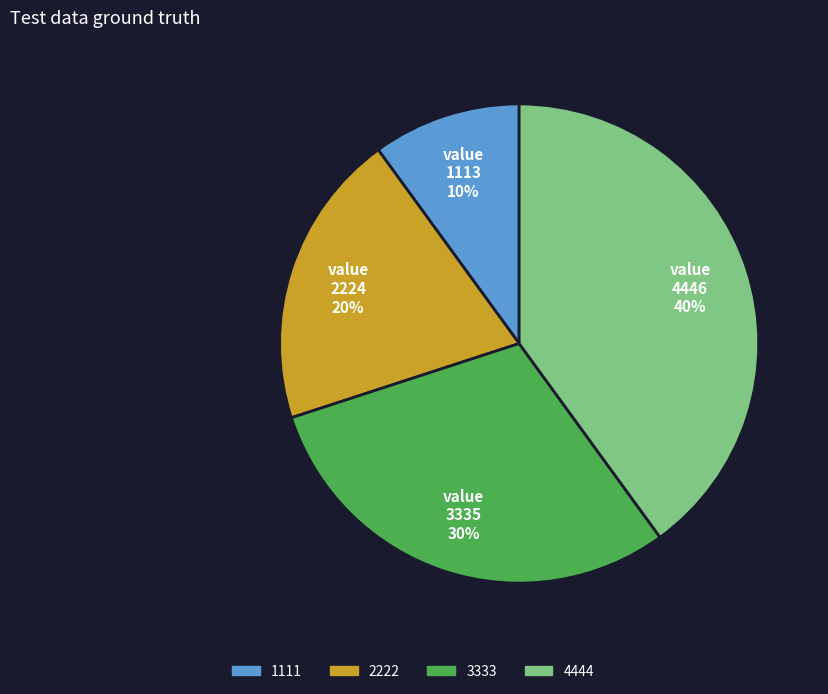

What is the smallest slice in the pie chart?

1111